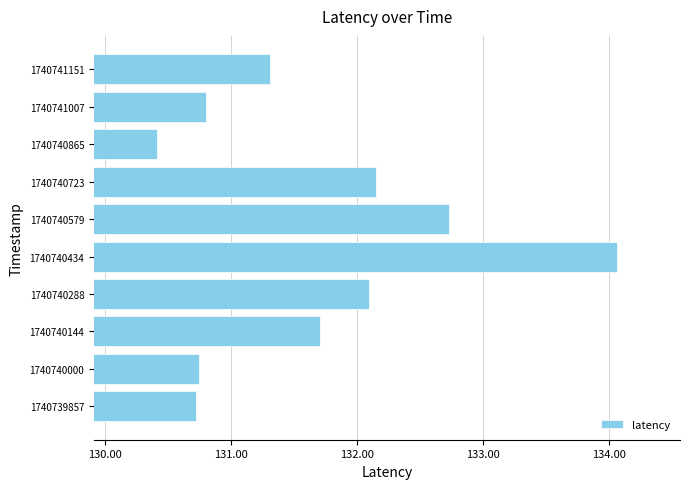

How many values are below 131?

4